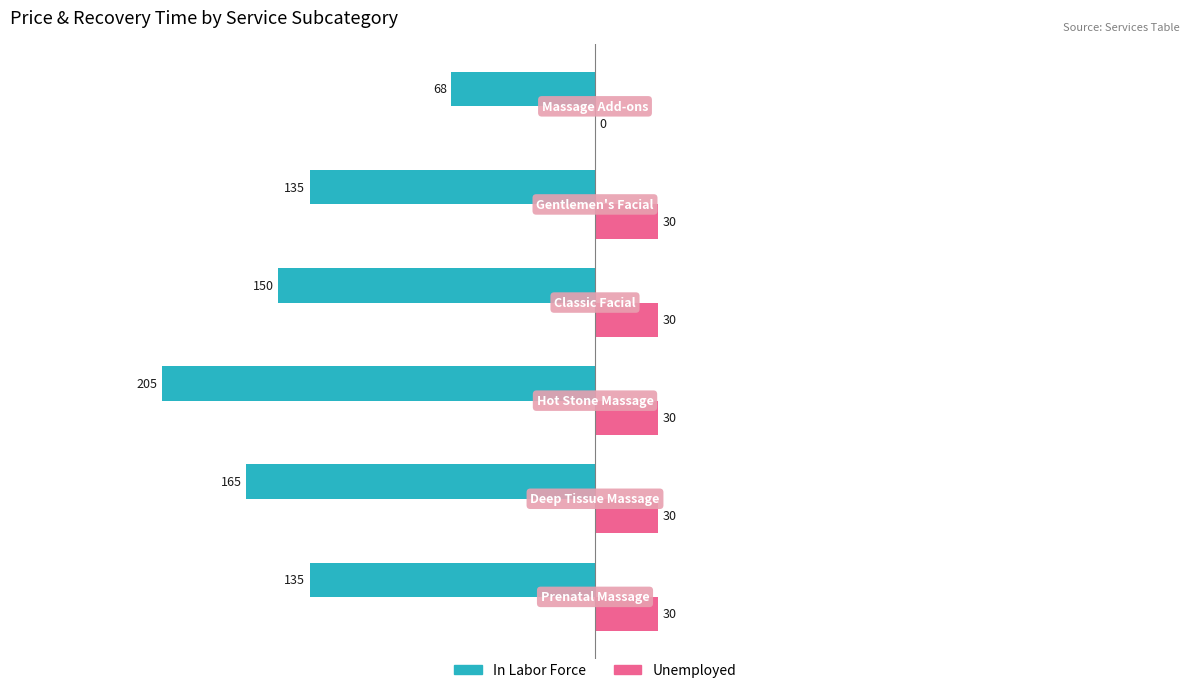

What is the sum of all In Labor Force values?

-858